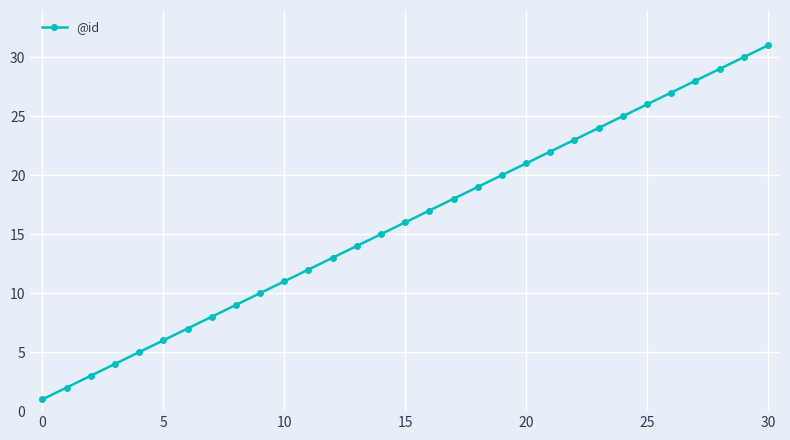

What is the difference between the maximum and minimum values?

30